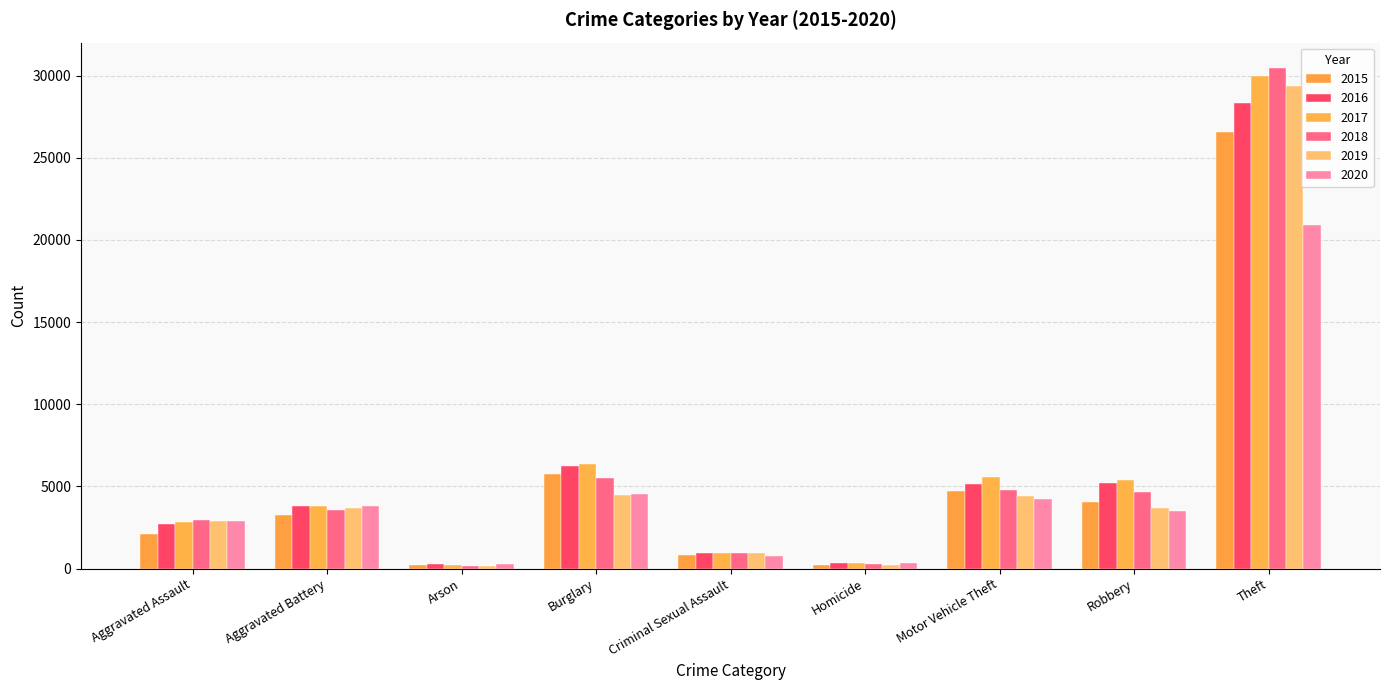

What is the label of the 8th bar from the right?

Aggravated Battery